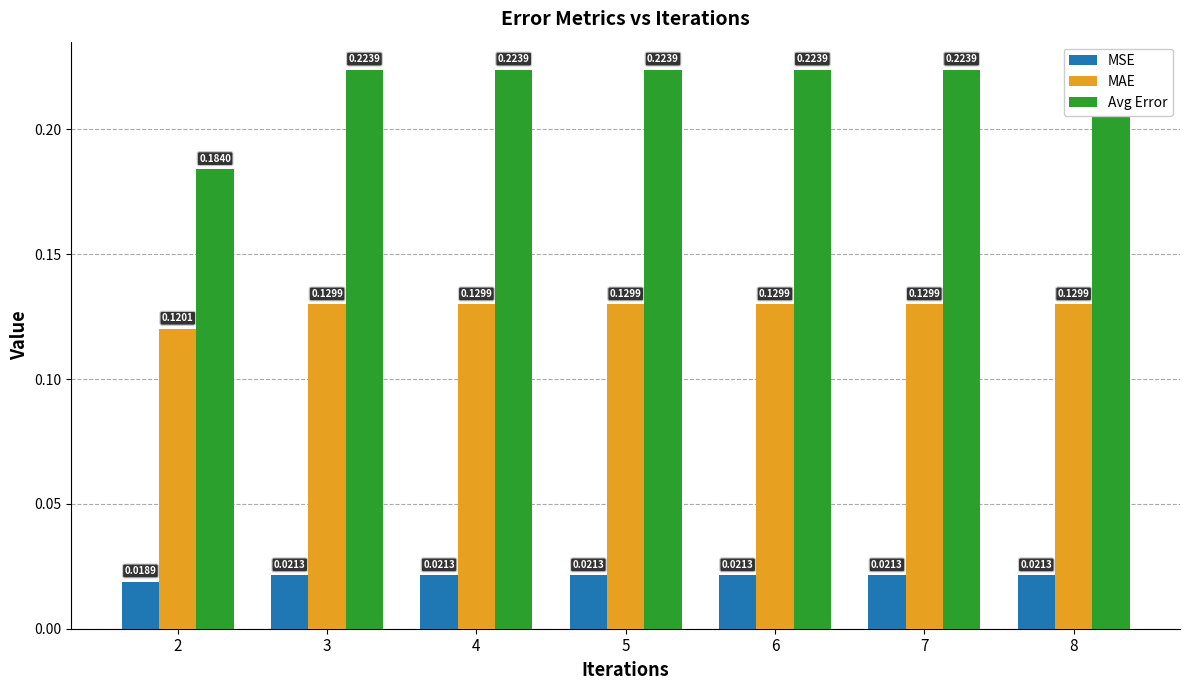

What is the lowest value of the MAE series?

0.1